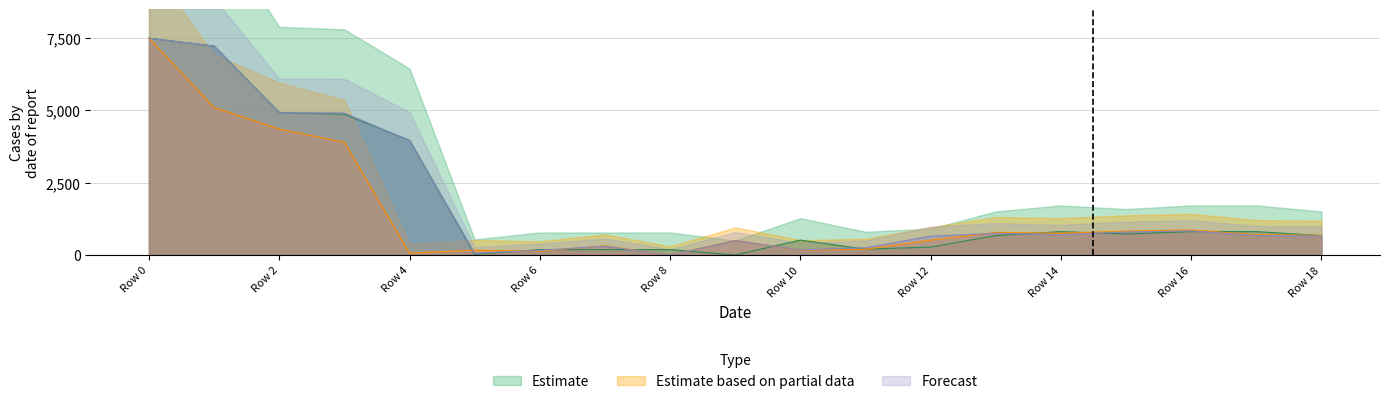

What is the total value across all series at Row 10?

862.6